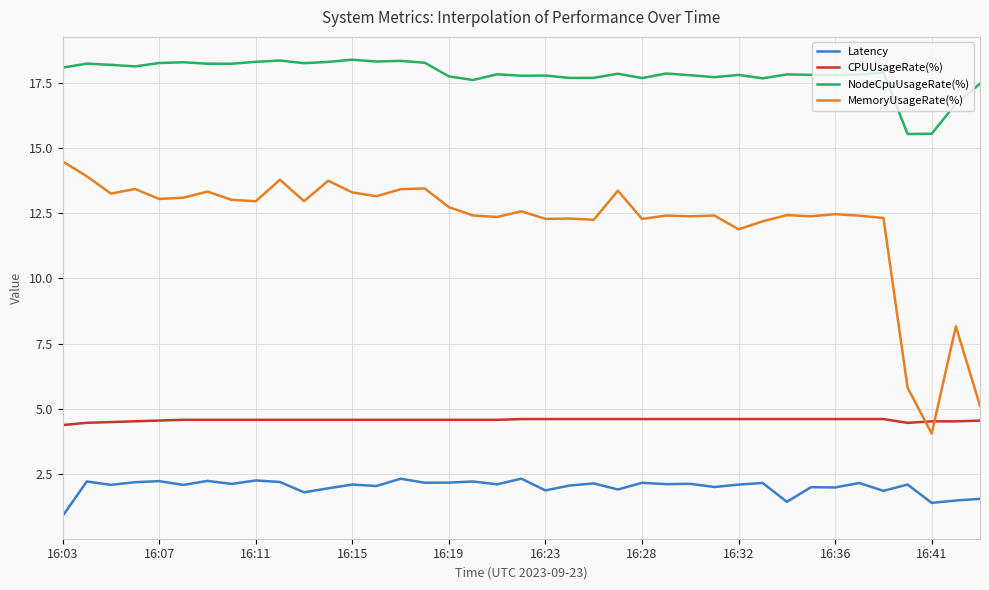

List the series in order of their overall mean, highest first.

NodeCpuUsageRate(%), MemoryUsageRate(%), CPUUsageRate(%), Latency